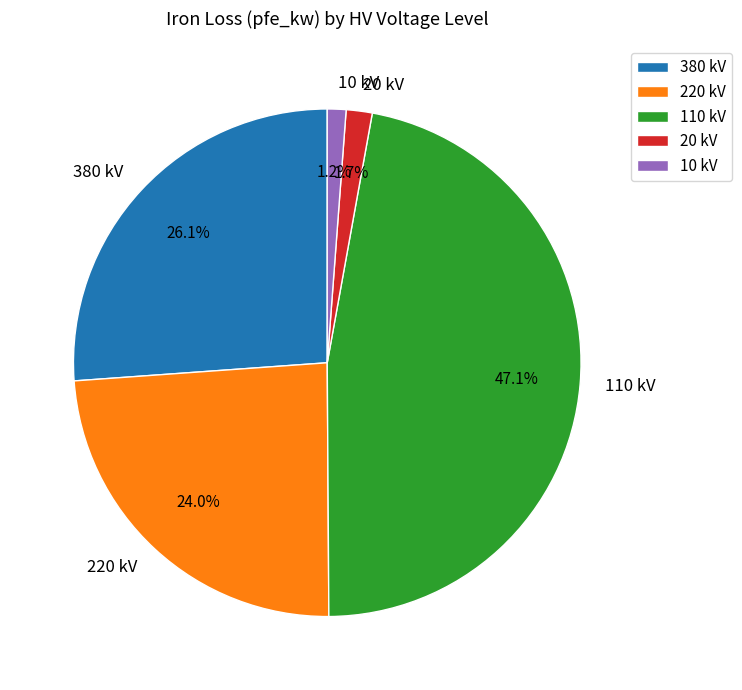

Does 20 kV account for over 50% of the chart?

No